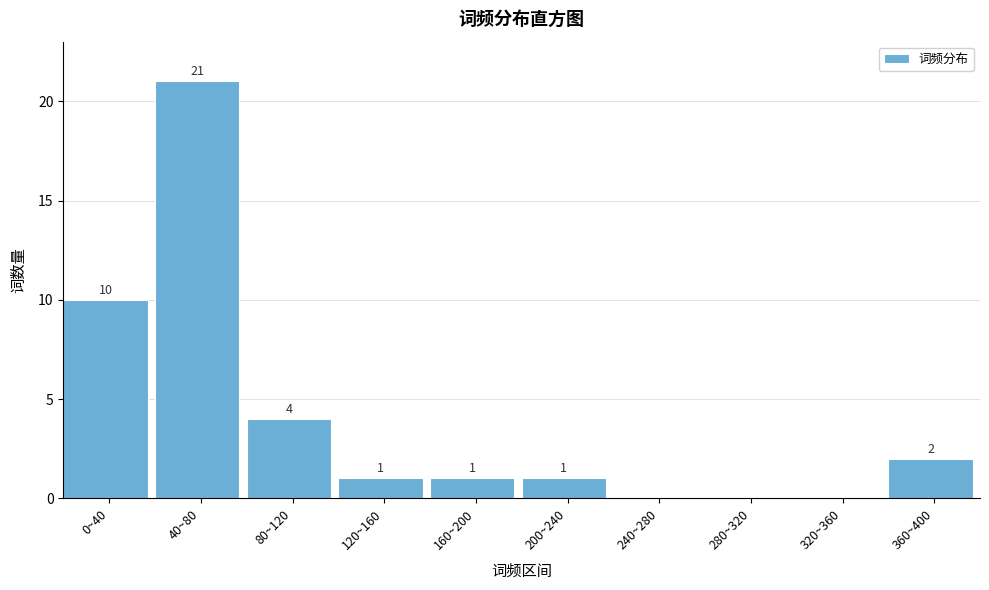

Reading left to right, what are all the values shown in this chart?

0~40=10	40~80=21	80~120=4	120~160=1	160~200=1	200~240=1	240~280=0	280~320=0	320~360=0	360~400=2